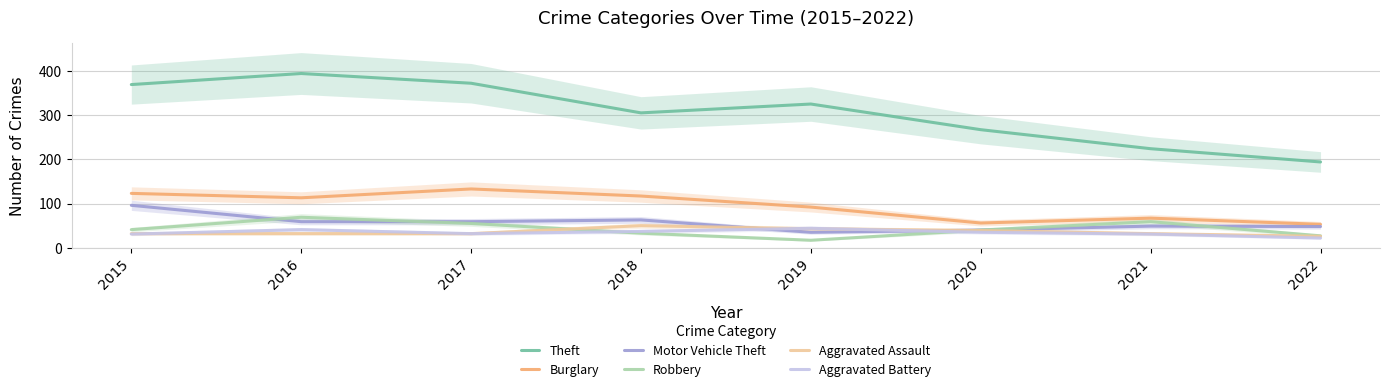

True or false: Theft and Robbery intersect in this chart.

False